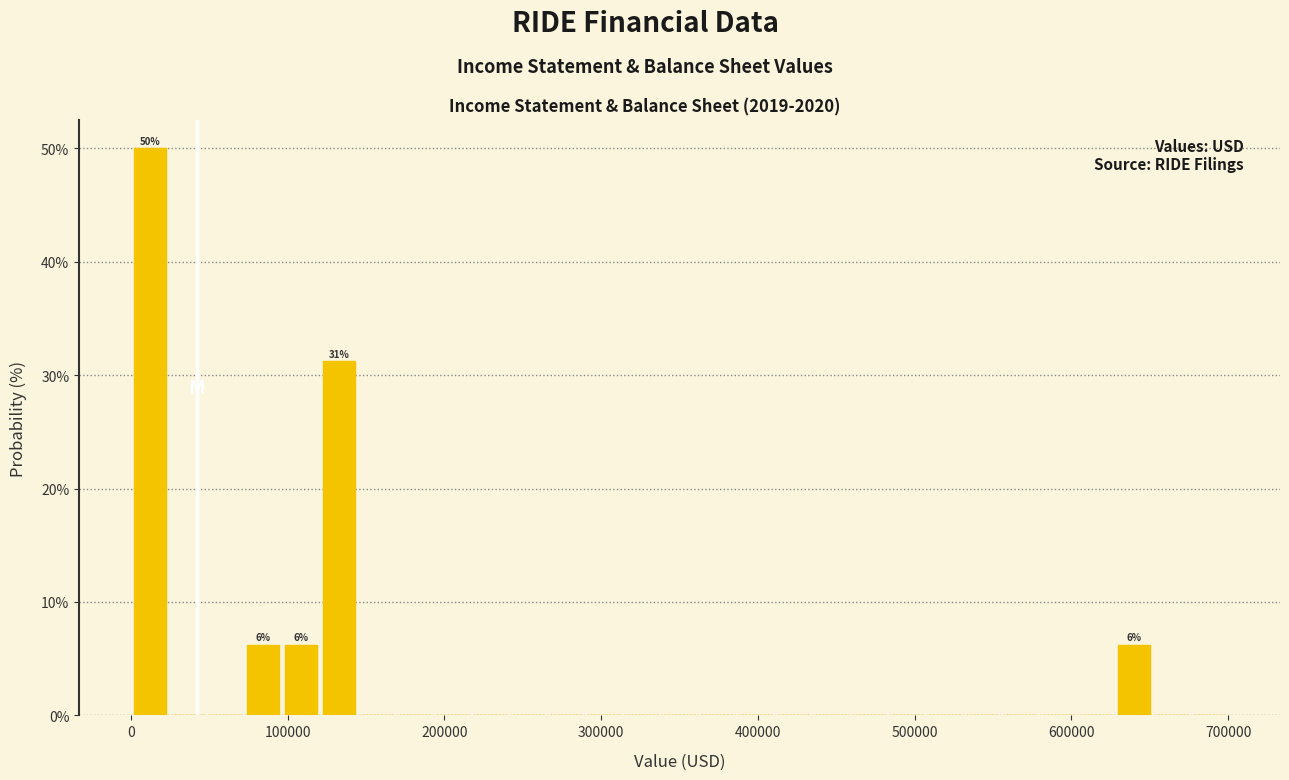

Read against the x-axis, roughly where is the centre of the tallest bar?

10000